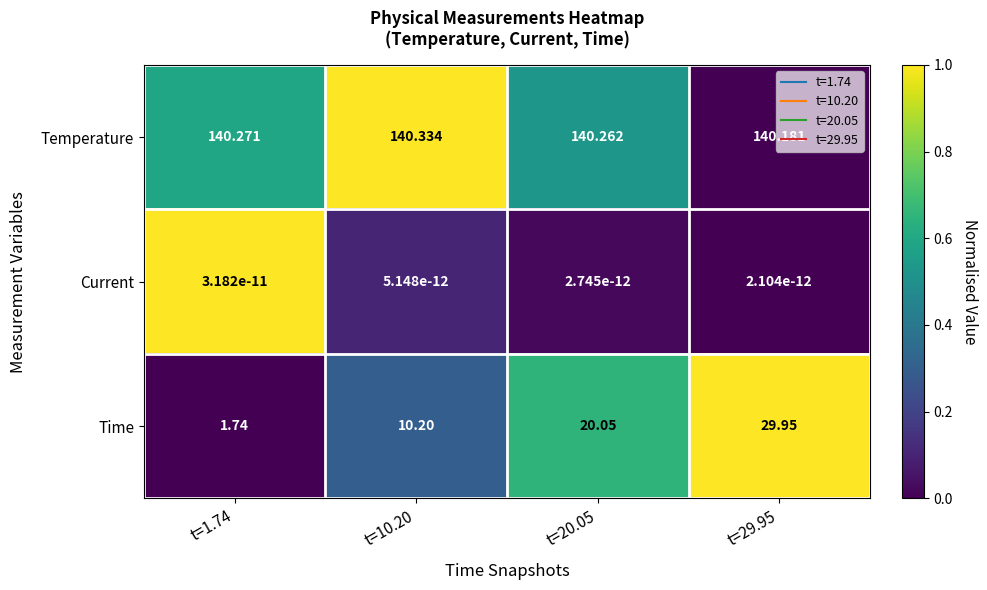

Between t=1.74 and t=29.95, which series saw the biggest shift?

Time